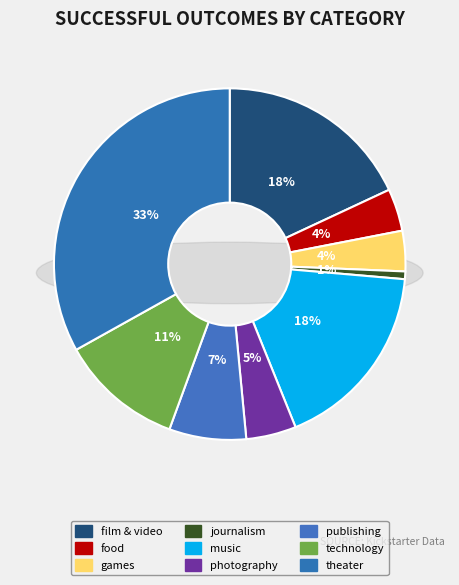

Rank the categories by value from lowest to highest.

journalism, games, food, photography, publishing, technology, music, film & video, theater